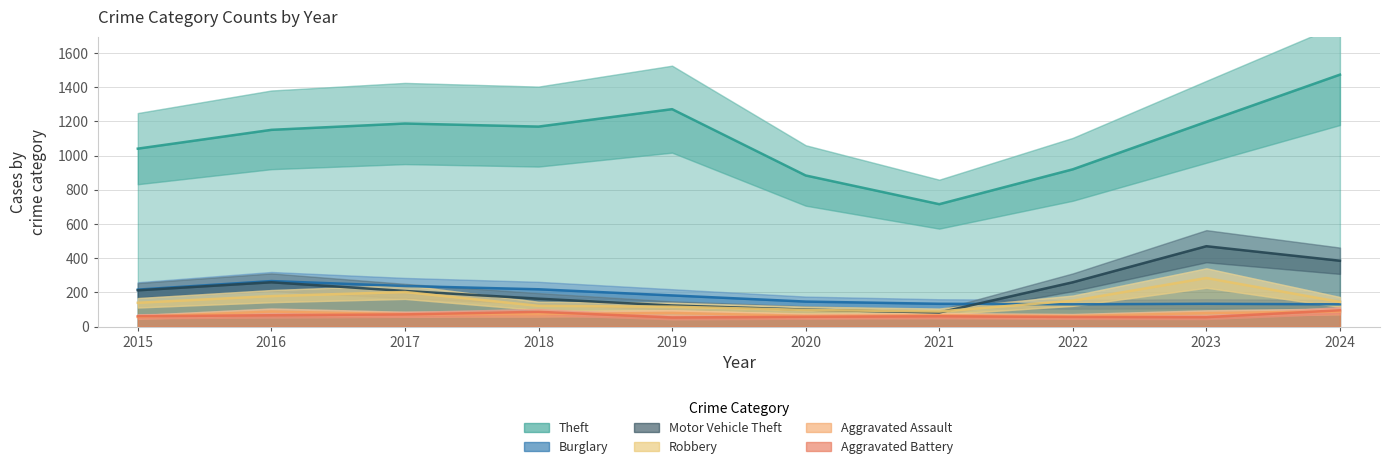

How many lines are shown in the chart?

6